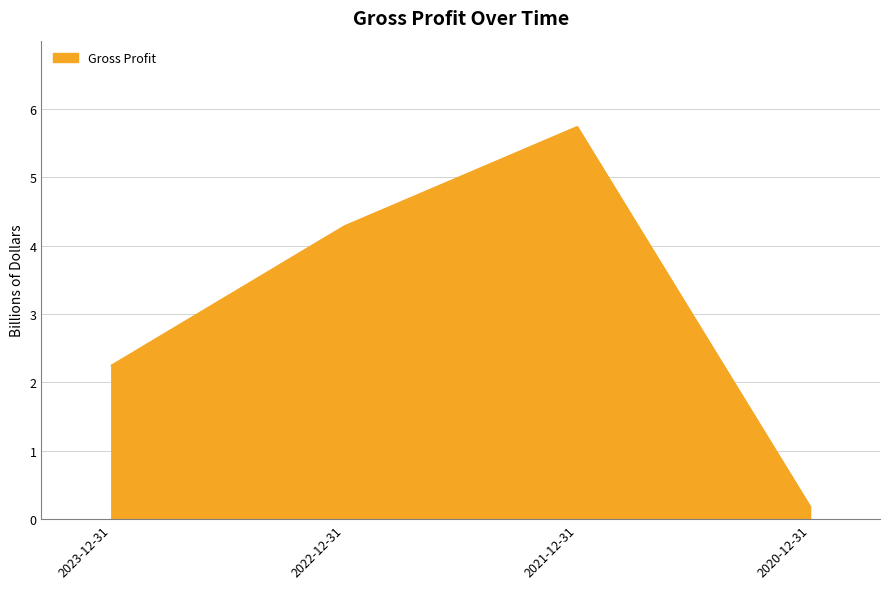

What is the smallest value displayed?

0.2